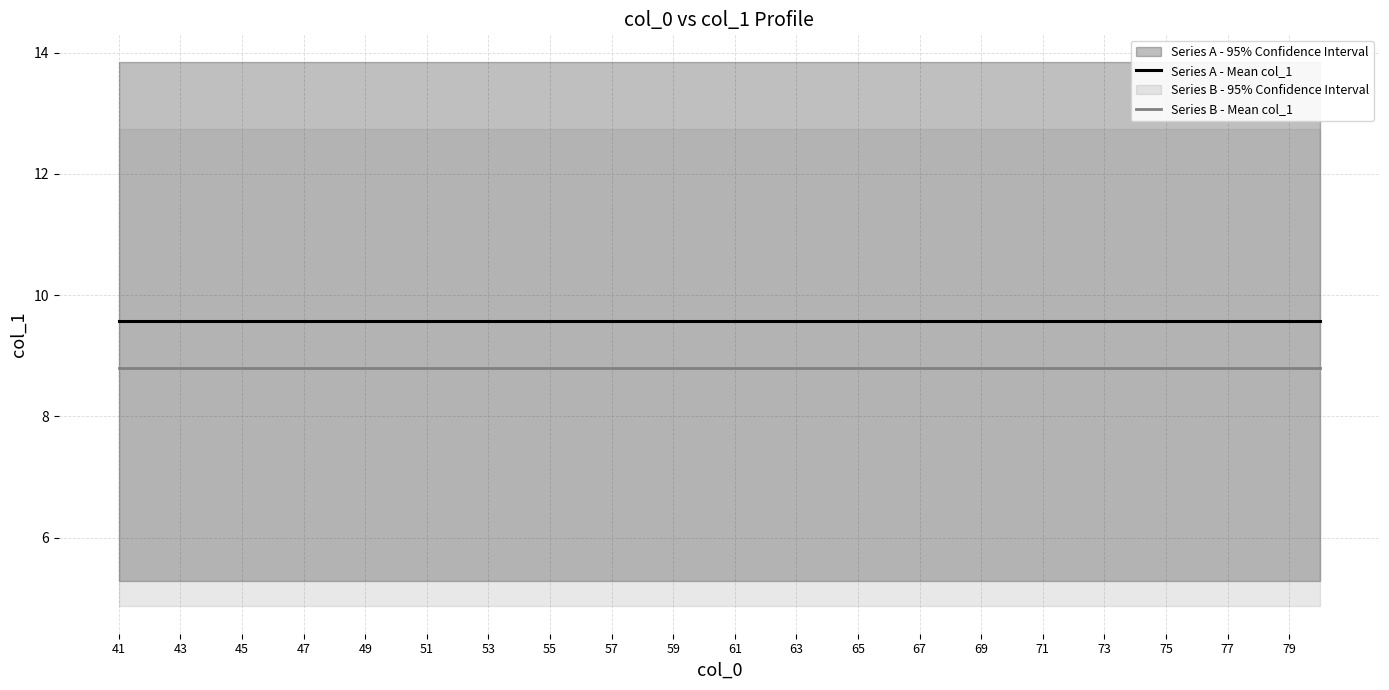

Does the chart display data point markers on the line(s)?

No